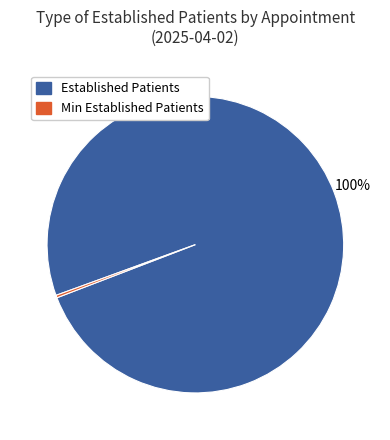

Is there a majority slice in this chart?

Yes